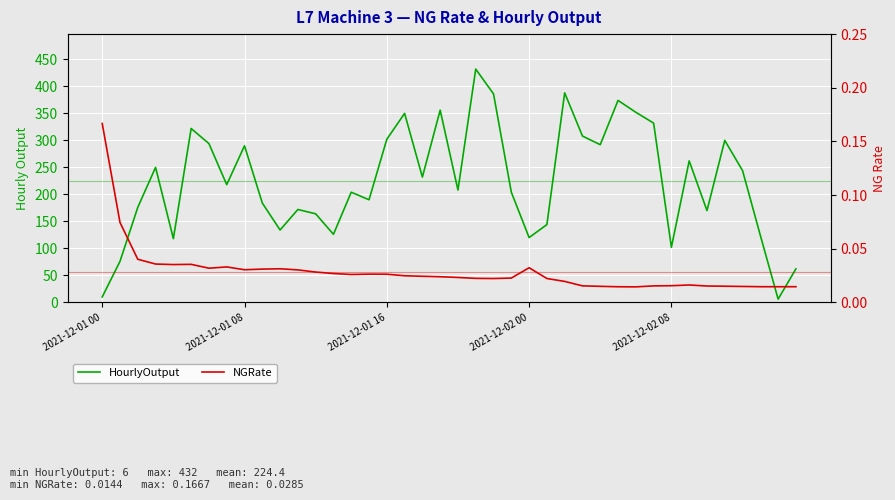

True or false: NGRate and HourlyOutput cross at least once.

False